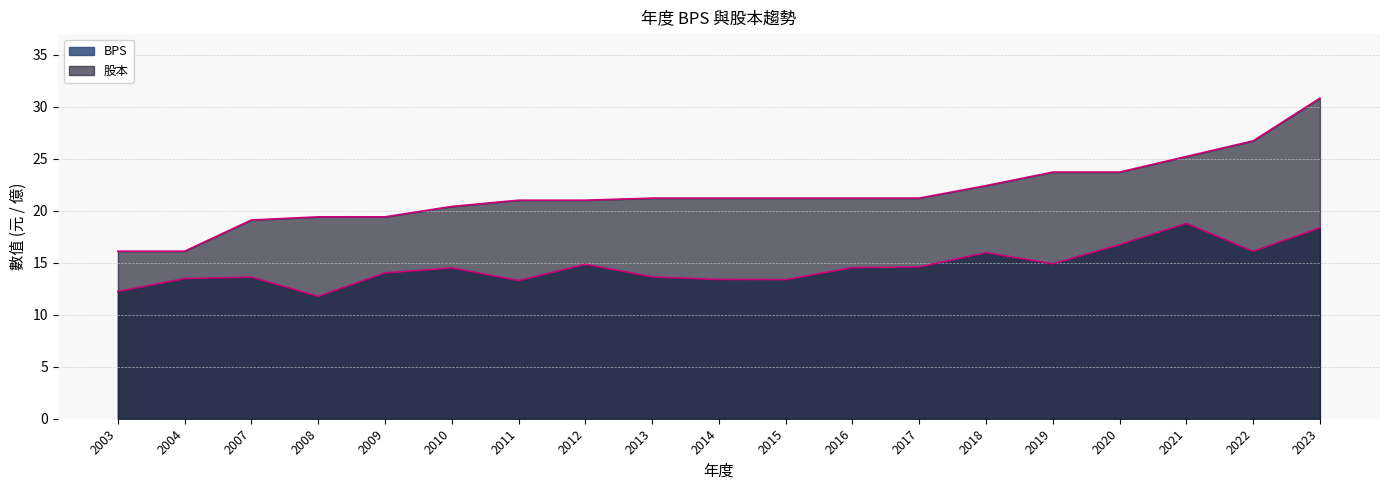

The 股本 series shows 26.0 at 2004. True or false?

False